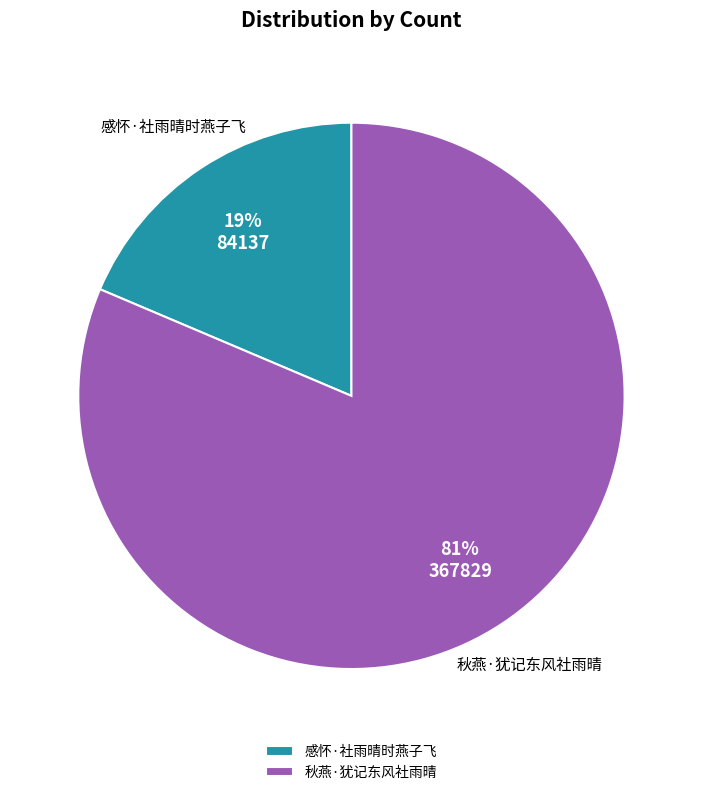

What percentage is the 秋燕·犹记东风社雨晴 slice, to the nearest percent?

81%